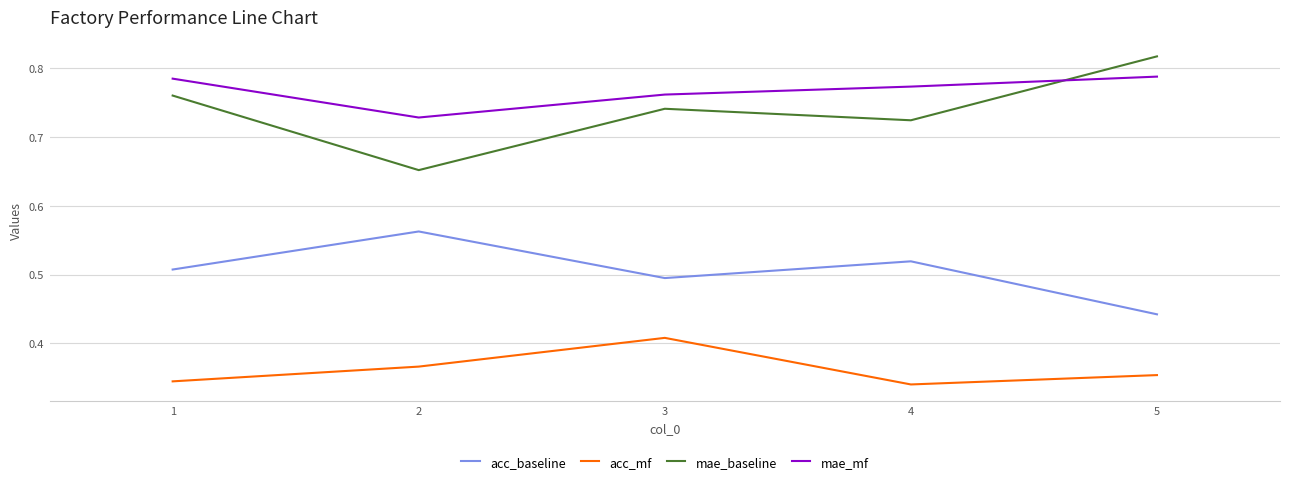

Which series has the largest range (max minus min)?

mae_baseline